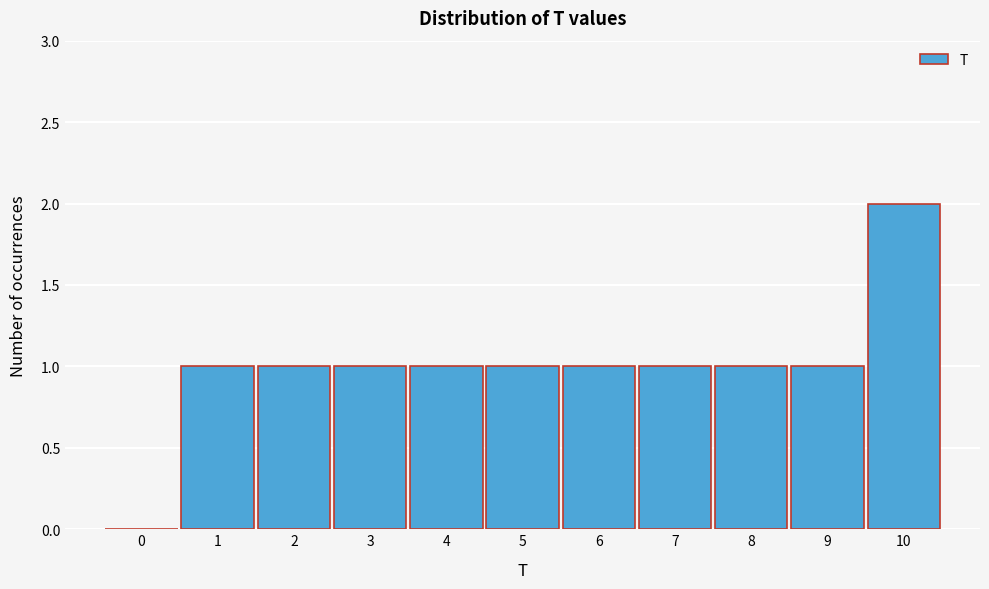

Reading left to right, list all the values displayed in this chart.

0=0	1=1	2=1	3=1	4=1	5=1	6=1	7=1	8=1	9=1	10=2